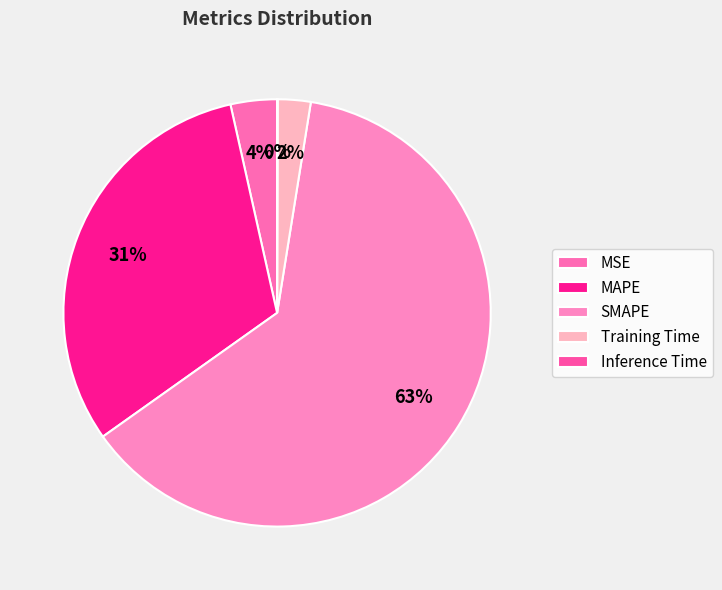

Rank the categories by value from lowest to highest.

Inference Time, Training Time, MSE, MAPE, SMAPE